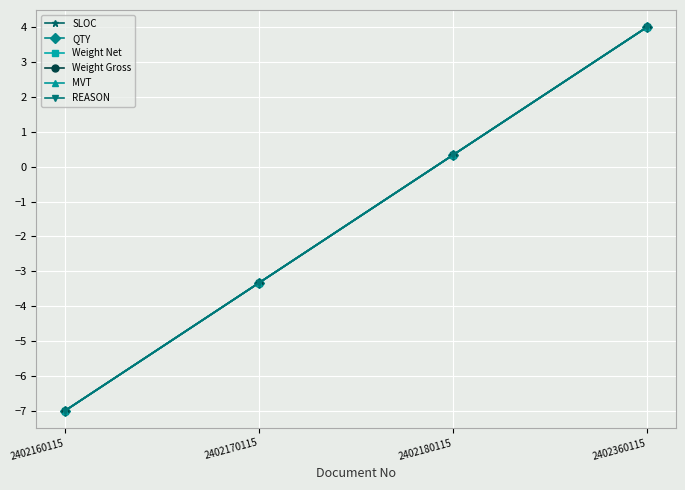

Between 2402160115 and 2402360115, which series saw the biggest shift?

SLOC